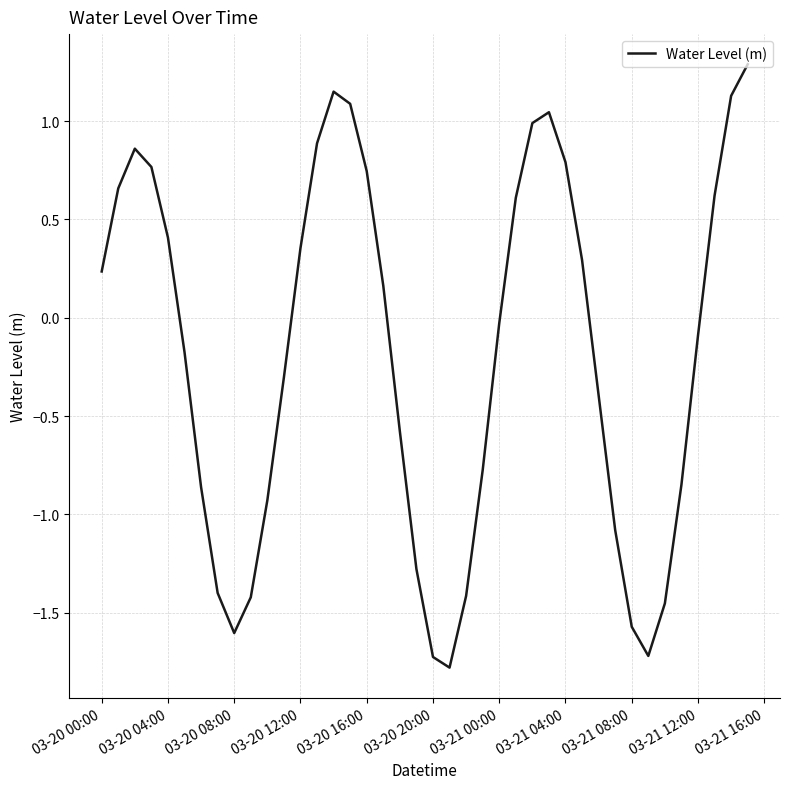

What is the greatest value displayed?

1.3